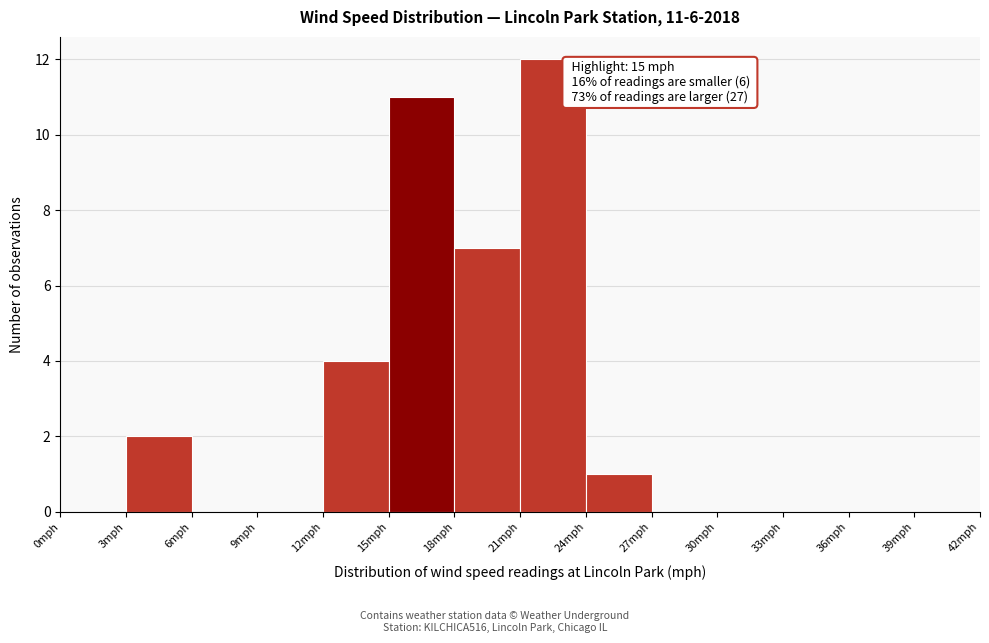

Which range on the x-axis has the tallest bar?

21 to 24